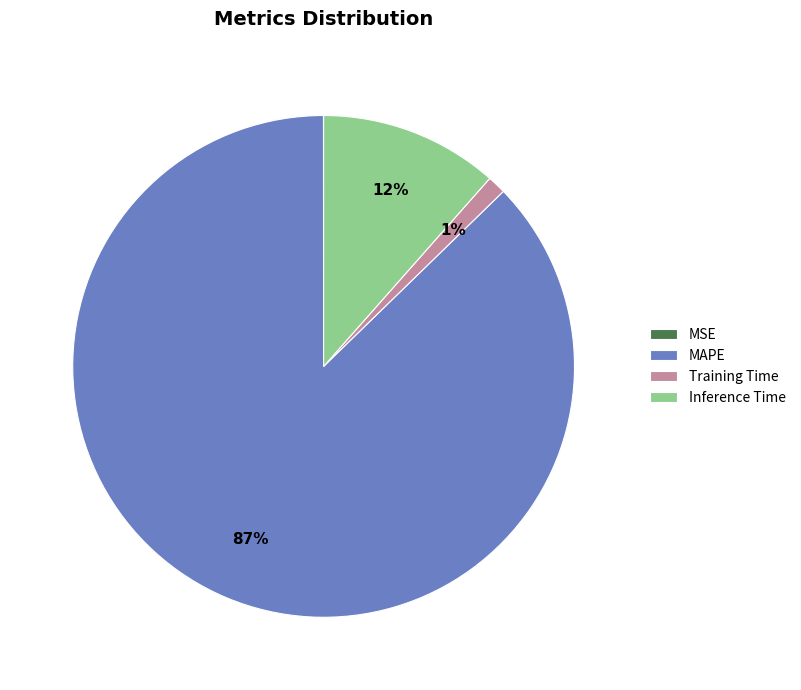

Which category has the biggest portion of the pie?

MAPE